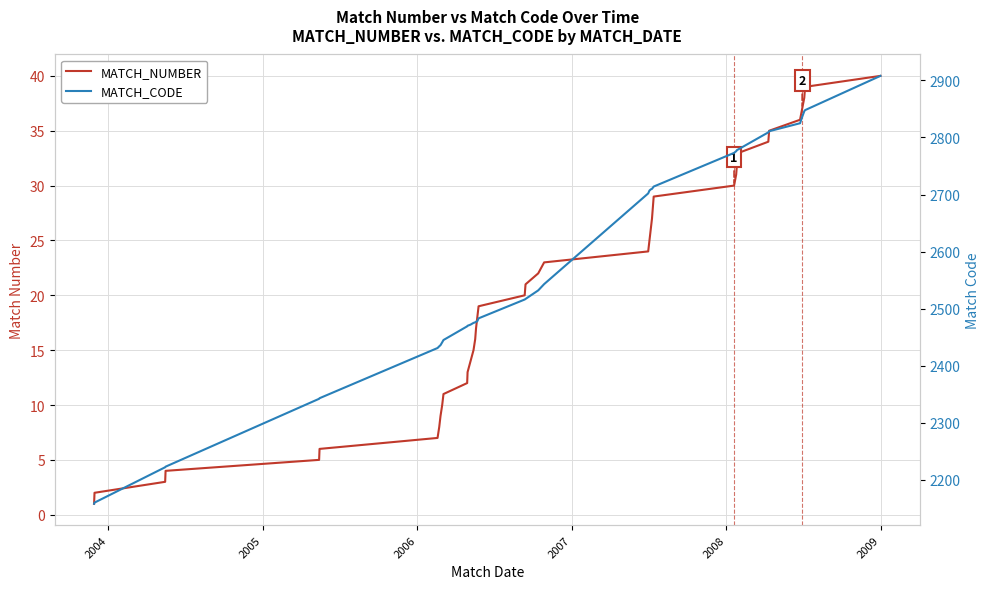

At how many categories does at least one series exceed 2075?

40